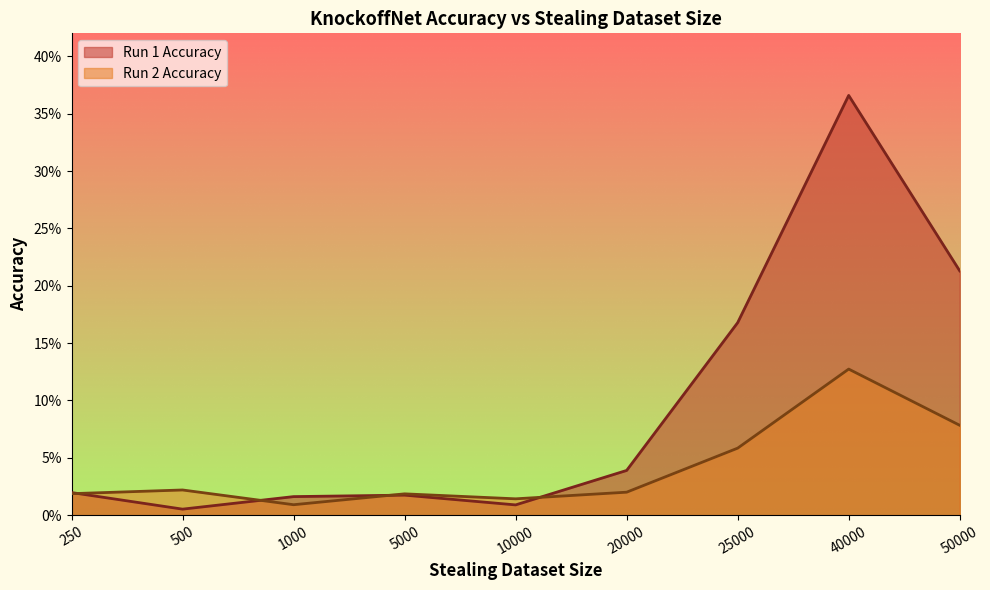

List the labels in order of Run 1 Accuracy value, smallest first.

500, 10000, 1000, 5000, 250, 20000, 25000, 50000, 40000